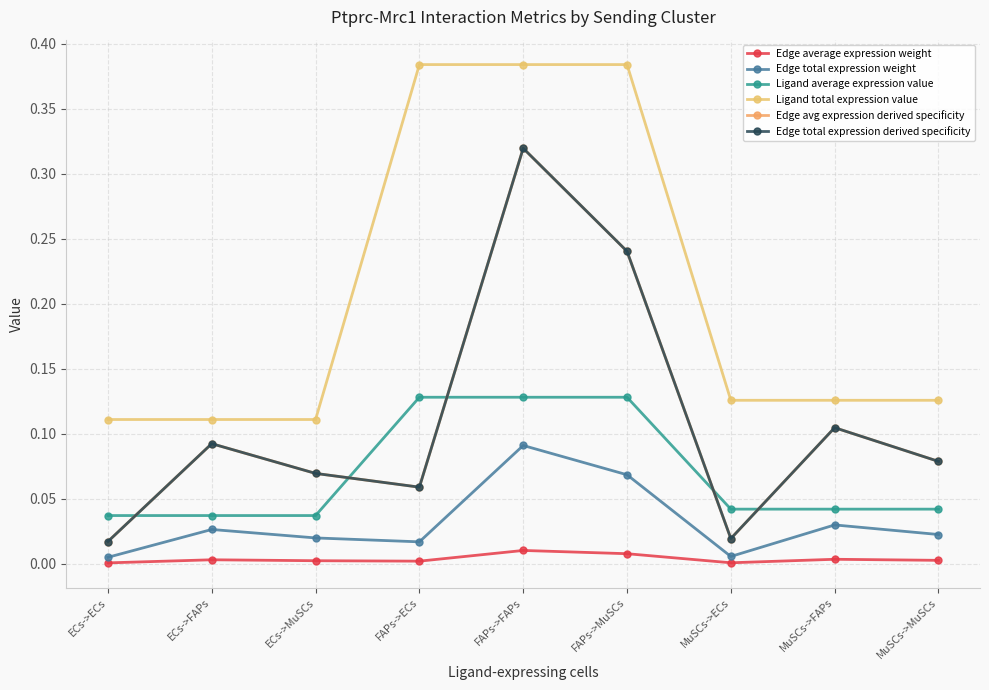

What position from the left is ECs->FAPs?

2